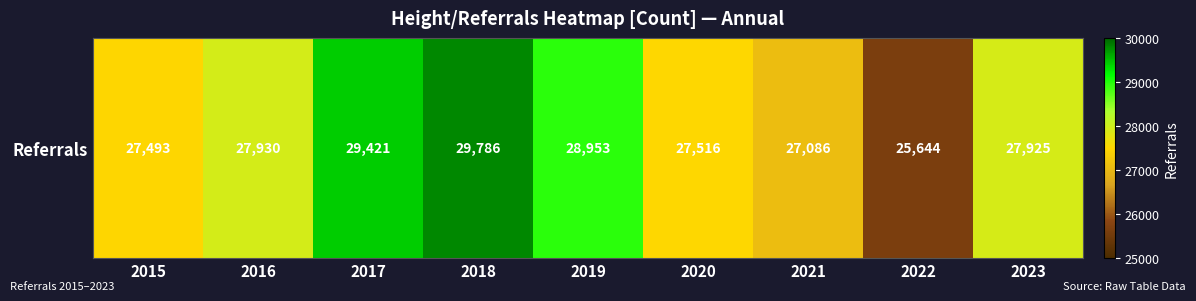

What is the ratio of the value at 2016 to the value at 2017?

0.9